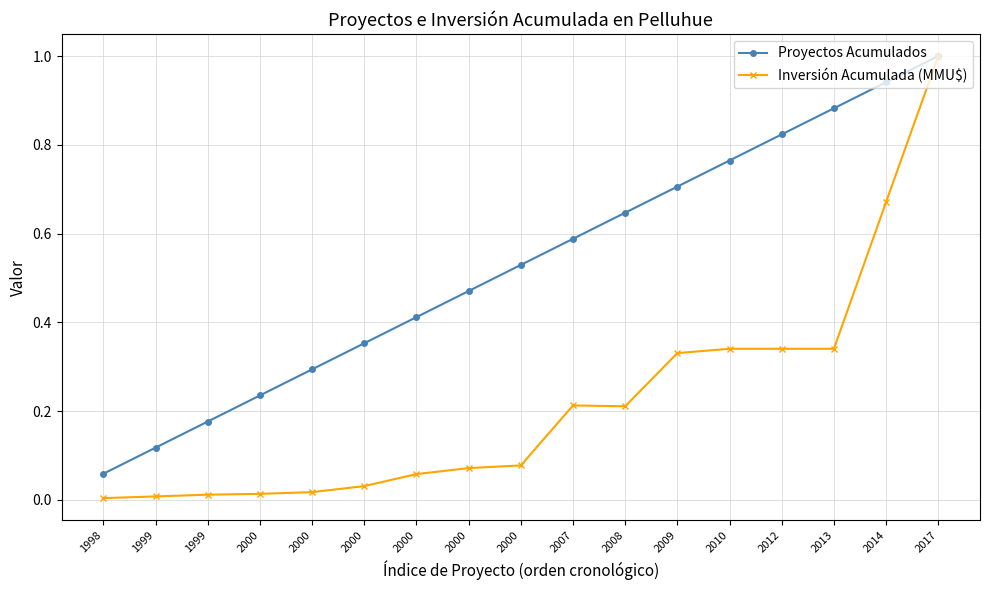

Is the value of Proyectos Acumulados at 2000 greater than the value of Inversión Acumulada (MMU$) at 2000?

Yes